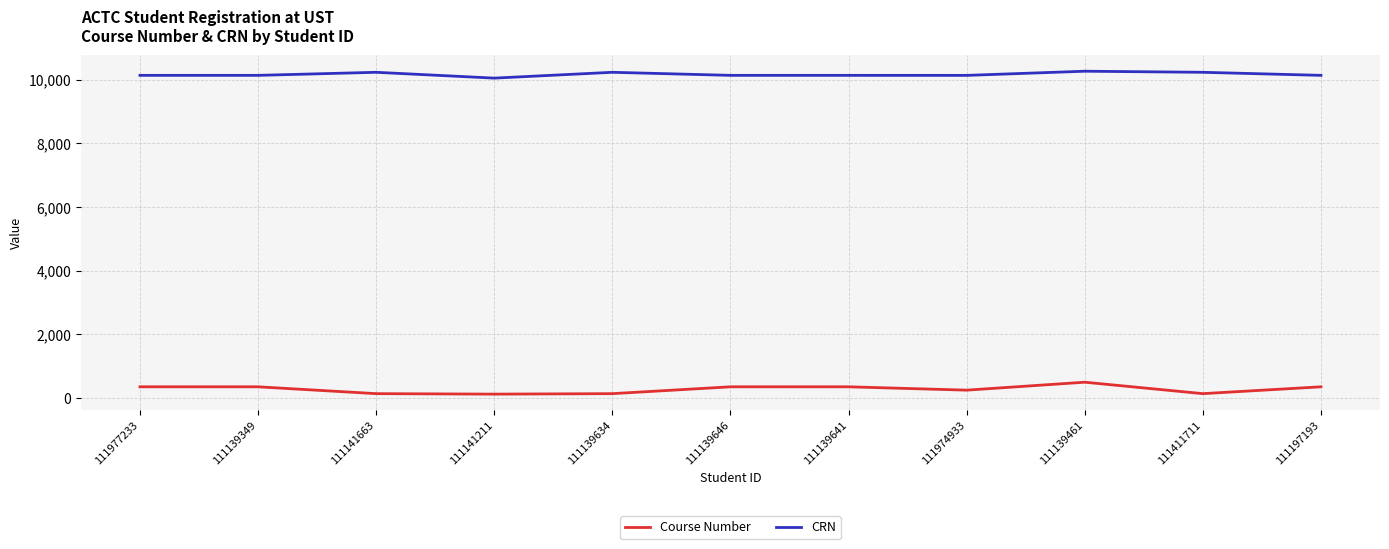

True or false: Course Number has a value of 490 at 111139461.

True